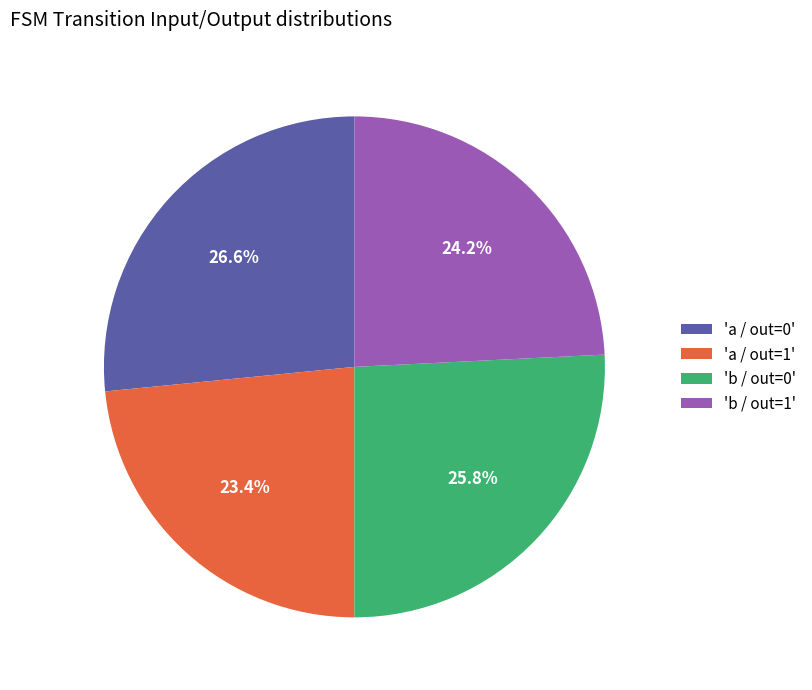

What percentage do 'b / out=1' and 'b / out=0' together represent?

50.0%